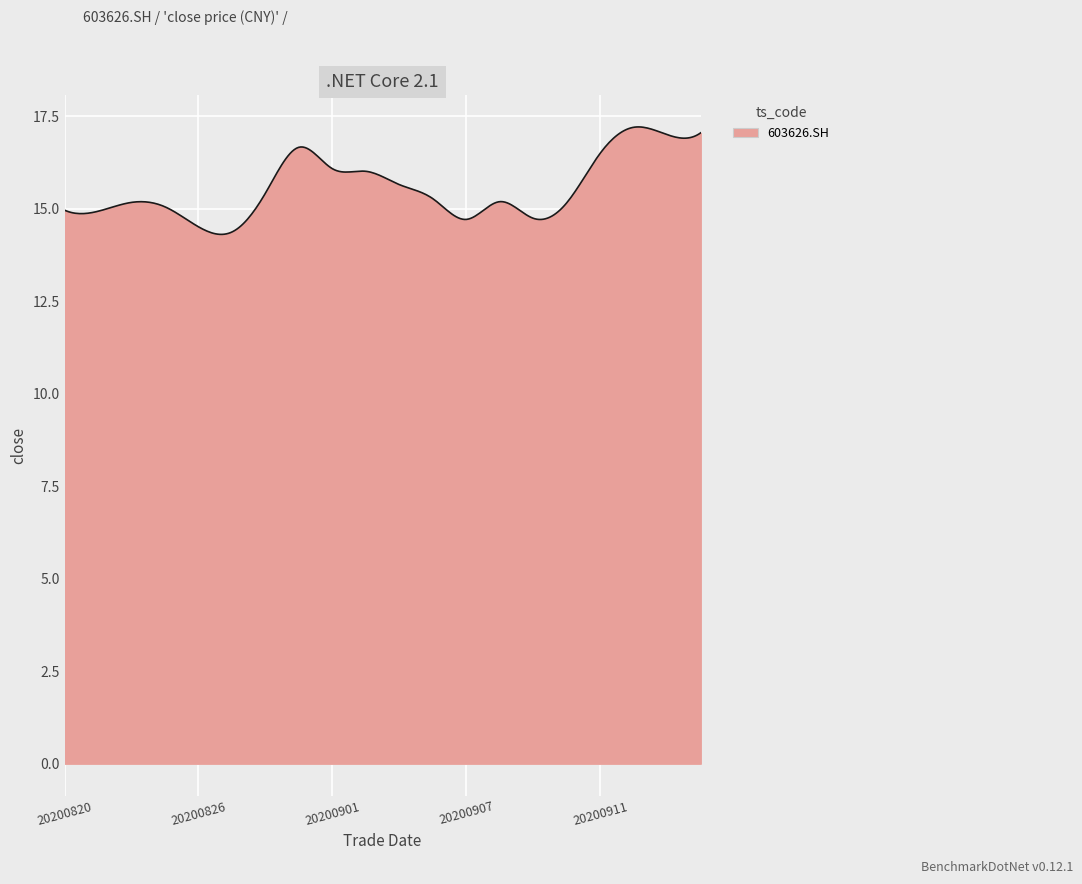

Does the chart display data point markers on the line(s)?

No